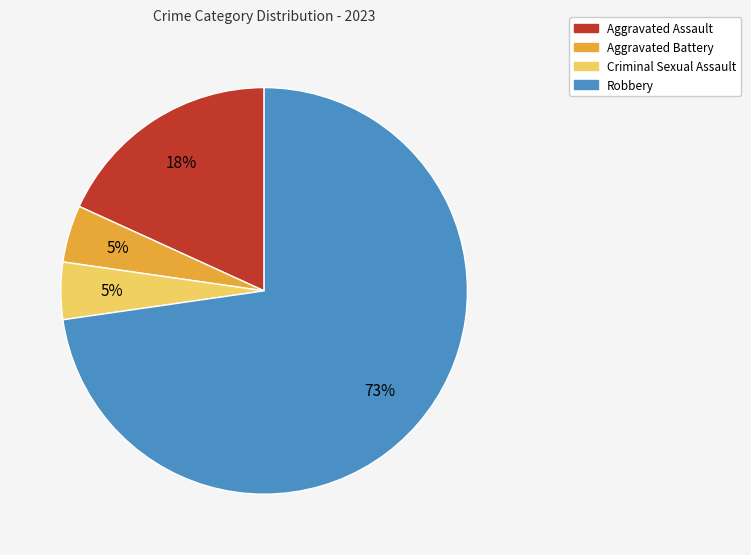

Is it true that Criminal Sexual Assault is 5% of the pie?

True